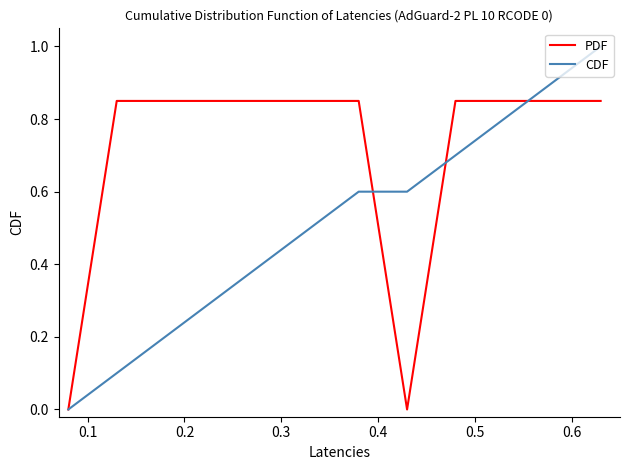

What is the greatest value displayed?

1.0